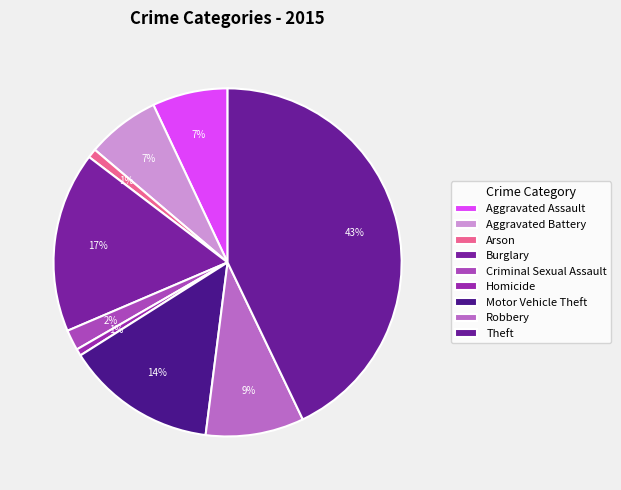

Rank the categories by value from lowest to highest.

Homicide, Arson, Criminal Sexual Assault, Aggravated Battery, Aggravated Assault, Robbery, Motor Vehicle Theft, Burglary, Theft